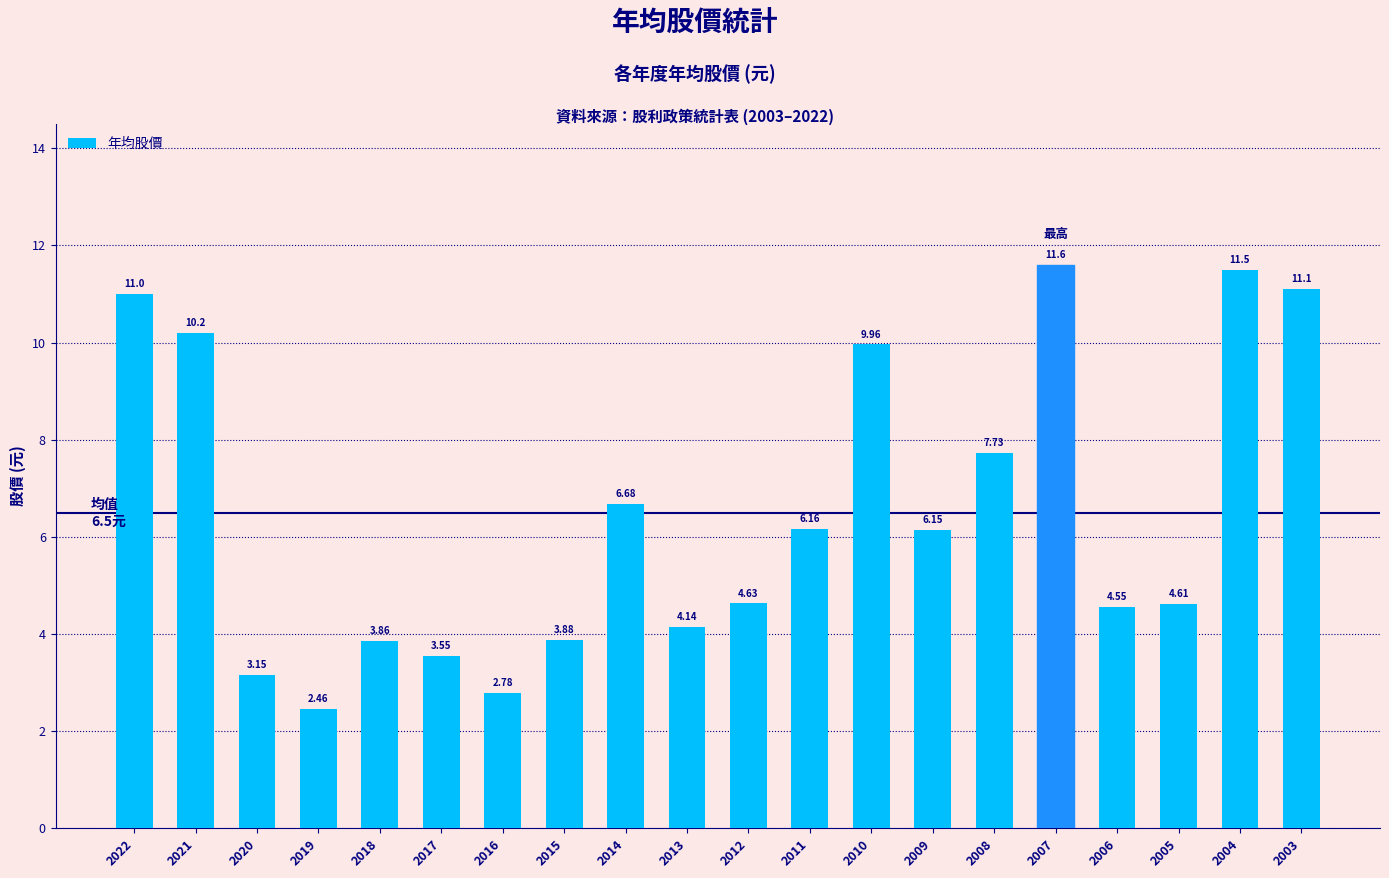

Rank the categories by value from highest to lowest.

2007, 2004, 2003, 2022, 2021, 2010, 2008, 2014, 2011, 2009, 2012, 2005, 2006, 2013, 2015, 2018, 2017, 2020, 2016, 2019